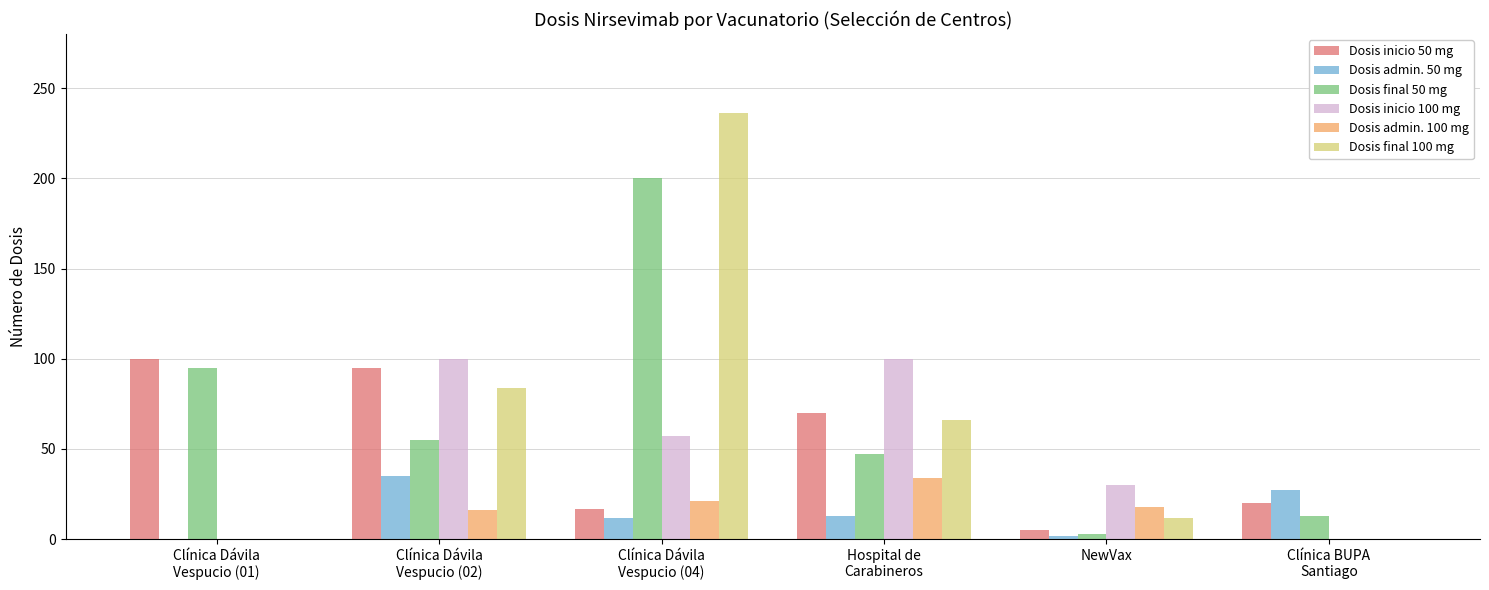

At which category does the chart reach its peak across all series?

Clínica Dávila
Vespucio (04)